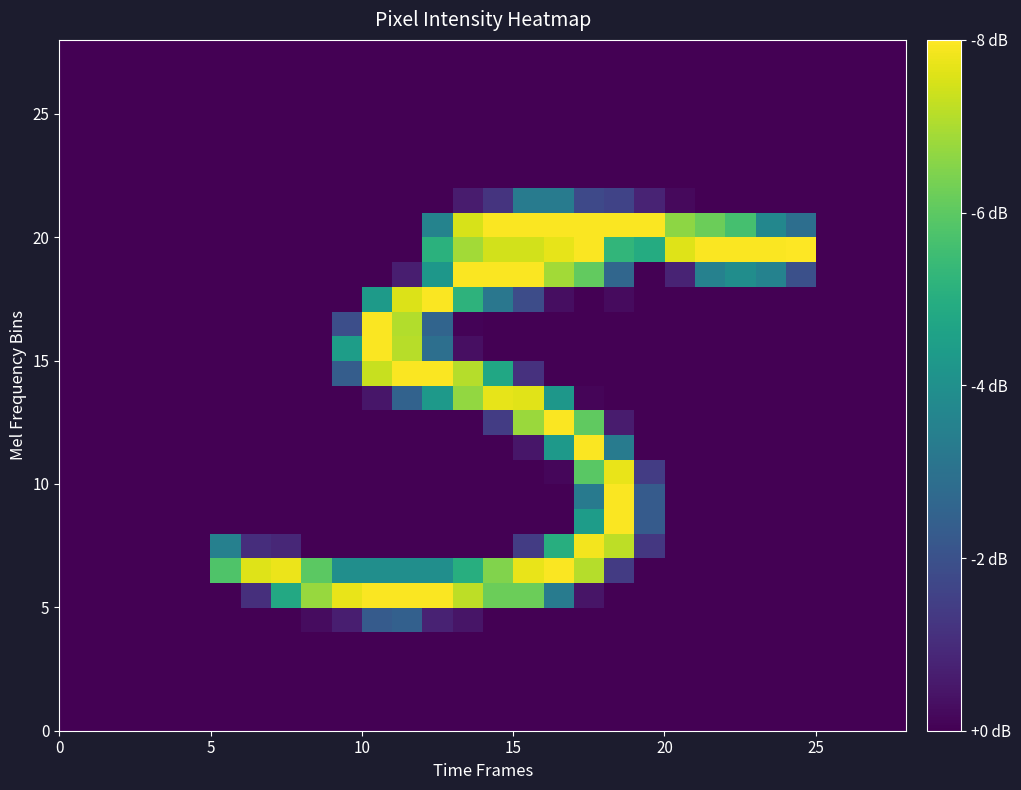

Reading left to right, list all the values displayed in this chart.

row_0: 0	0	0	0	0	0	0	0	0	0	0	0	0	0	0	0	0	0	0	0	0	0	0	0	0	0	0	0
row_1: 0	0	0	0	0	0	0	0	0	0	0	0	0	0	0	0	0	0	0	0	0	0	0	0	0	0	0	0
row_2: 0	0	0	0	0	0	0	0	0	0	0	0	0	0	0	0	0	0	0	0	0	0	0	0	0	0	0	0
row_3: 0	0	0	0	0	0	0	0	0	0	0	0	0	0	0	0	0	0	0	0	0	0	0	0	0	0	0	0
row_4: 0	0	0	0	0	0	0	0	8	21	73	78	24	14	0	0	0	0	0	0	0	0	0	0	0	0	0	0
row_5: 0	0	0	0	0	0	34	154	216	247	254	254	254	230	198	198	106	14	0	0	0	0	0	0	0	0	0	0
row_6: 0	0	0	0	0	185	243	248	191	126	126	126	126	160	207	247	254	227	44	0	0	0	0	0	0	0	0	0
row_7: 0	0	0	0	0	111	33	28	0	0	0	0	0	0	0	45	160	251	230	41	0	0	0	0	0	0	0	0
row_8: 0	0	0	0	0	0	0	0	0	0	0	0	0	0	0	0	0	141	254	73	0	0	0	0	0	0	0	0
row_9: 0	0	0	0	0	0	0	0	0	0	0	0	0	0	0	0	0	105	254	73	0	0	0	0	0	0	0	0
row_10: 0	0	0	0	0	0	0	0	0	0	0	0	0	0	0	0	4	190	247	45	0	0	0	0	0	0	0	0
row_11: 0	0	0	0	0	0	0	0	0	0	0	0	0	0	0	15	137	254	106	0	0	0	0	0	0	0	0	0
row_12: 0	0	0	0	0	0	0	0	0	0	0	0	0	0	45	217	254	193	19	0	0	0	0	0	0	0	0	0
row_13: 0	0	0	0	0	0	0	0	0	0	15	80	138	214	246	244	135	3	0	0	0	0	0	0	0	0	0	0
row_14: 0	0	0	0	0	0	0	0	0	75	234	254	254	227	152	36	0	0	0	0	0	0	0	0	0	0	0	0
row_15: 0	0	0	0	0	0	0	0	0	142	254	228	93	10	0	0	0	0	0	0	0	0	0	0	0	0	0	0
row_16: 0	0	0	0	0	0	0	0	0	61	254	226	82	2	0	0	0	0	0	0	0	0	0	0	0	0	0	0
row_17: 0	0	0	0	0	0	0	0	0	0	139	242	254	165	101	59	9	0	7	0	0	0	0	0	0	0	0	0
row_18: 0	0	0	0	0	0	0	0	0	0	0	21	135	254	254	254	220	194	84	0	25	112	125	113	62	0	0	0
row_19: 0	0	0	0	0	0	0	0	0	0	0	0	163	220	238	238	246	254	168	157	243	254	254	254	255	0	0	0
row_20: 0	0	0	0	0	0	0	0	0	0	0	0	114	240	254	254	254	254	254	254	212	198	180	118	92	0	0	0
row_21: 0	0	0	0	0	0	0	0	0	0	0	0	0	19	38	106	106	56	51	25	6	0	0	0	0	0	0	0
row_22: 0	0	0	0	0	0	0	0	0	0	0	0	0	0	0	0	0	0	0	0	0	0	0	0	0	0	0	0
row_23: 0	0	0	0	0	0	0	0	0	0	0	0	0	0	0	0	0	0	0	0	0	0	0	0	0	0	0	0
row_24: 0	0	0	0	0	0	0	0	0	0	0	0	0	0	0	0	0	0	0	0	0	0	0	0	0	0	0	0
row_25: 0	0	0	0	0	0	0	0	0	0	0	0	0	0	0	0	0	0	0	0	0	0	0	0	0	0	0	0
row_26: 0	0	0	0	0	0	0	0	0	0	0	0	0	0	0	0	0	0	0	0	0	0	0	0	0	0	0	0
row_27: 0	0	0	0	0	0	0	0	0	0	0	0	0	0	0	0	0	0	0	0	0	0	0	0	0	0	0	0